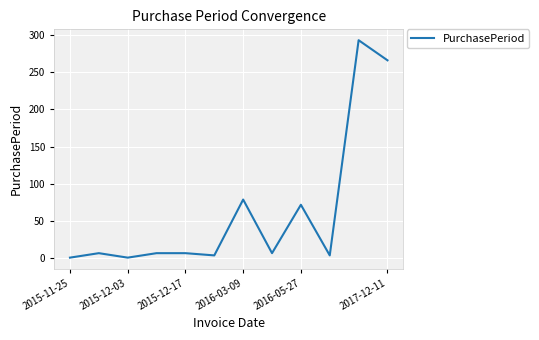

True or false: there are more than 0 points higher than both neighbors.

True